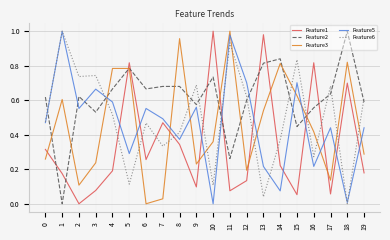

Does the chart have visible grid lines?

Yes